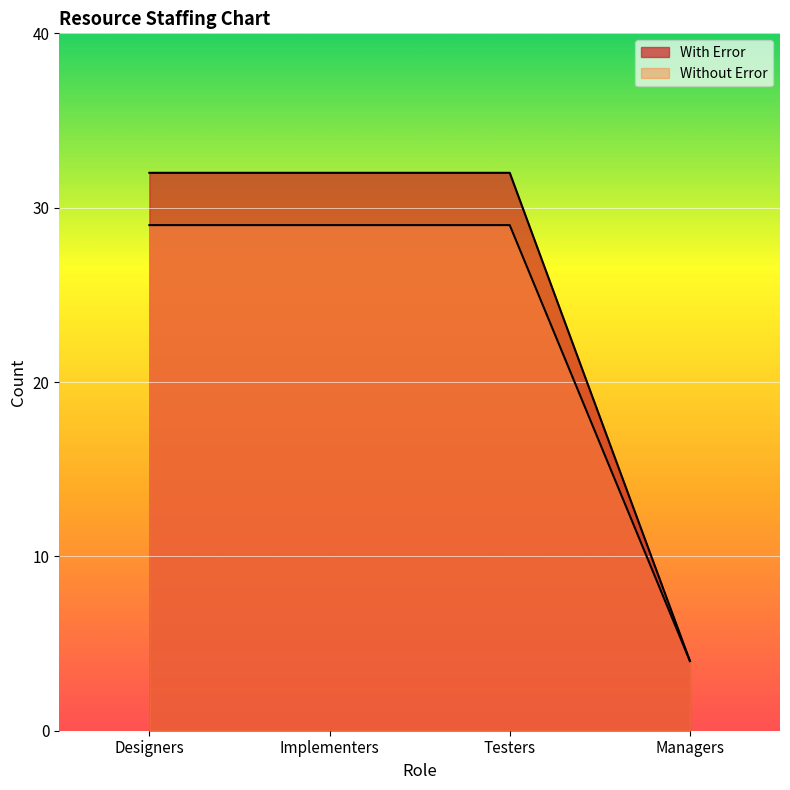

Read the With Error value at Managers.

4